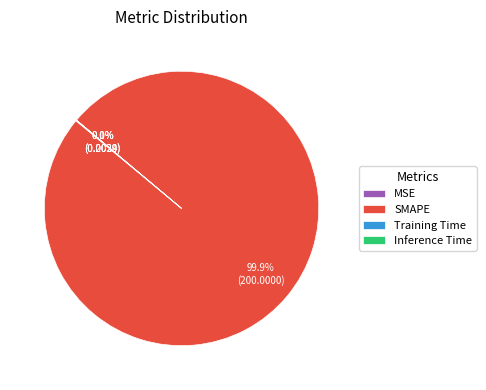

What is the largest slice in the pie chart?

SMAPE